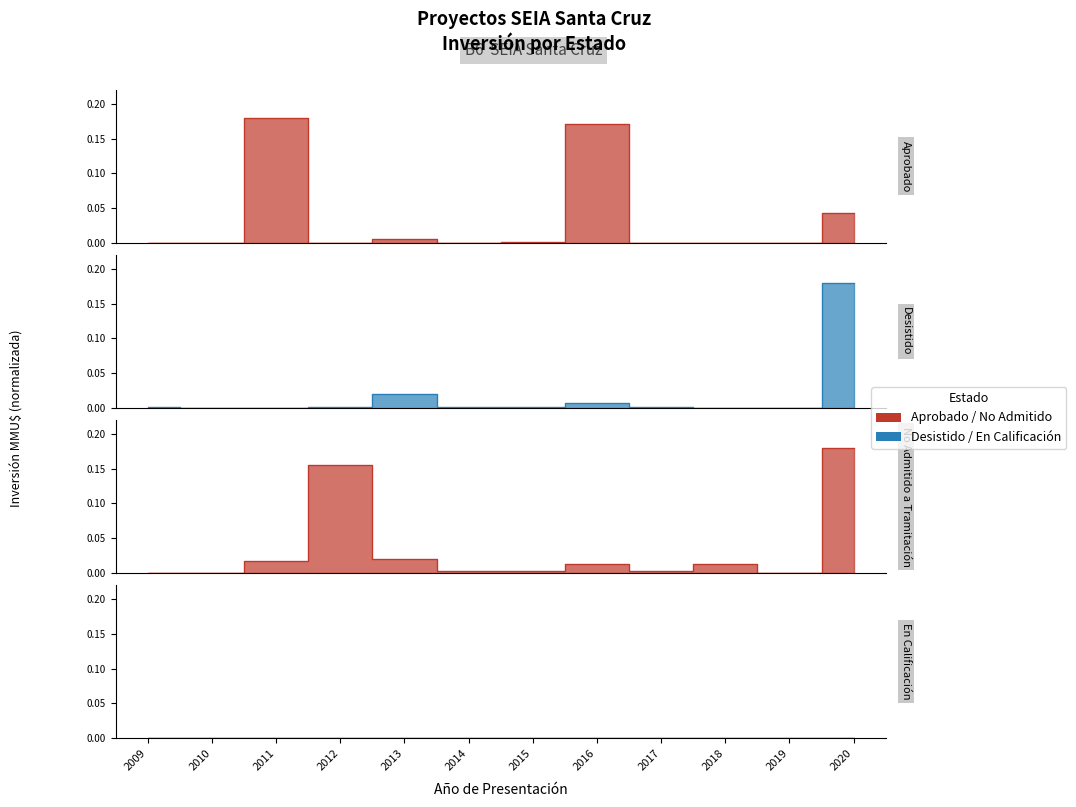

Is the value of Desistido at 2013 greater than the value of No Admitido a Tramitación at 2013?

No